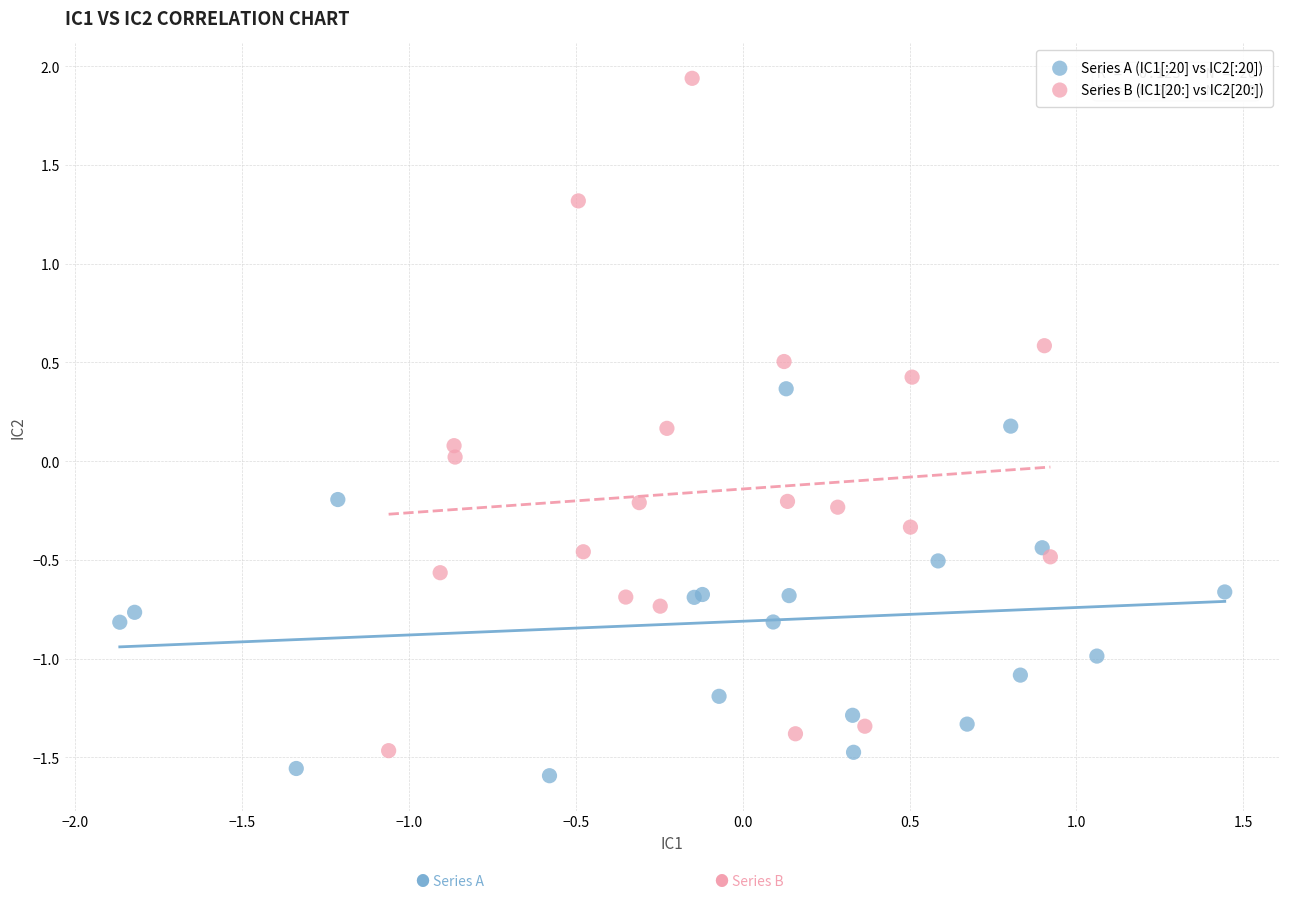

Which series has the largest Y range (max minus min)?

Series B (IC1[20:] vs IC2[20:])